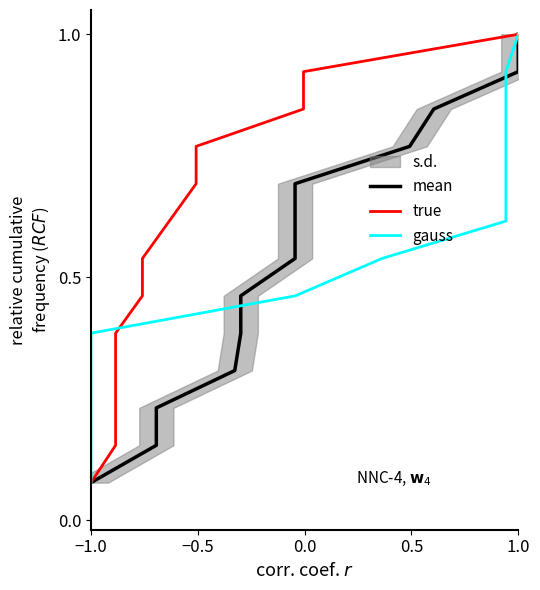

List the series in order of their peak value, highest first.

mean, true, gauss